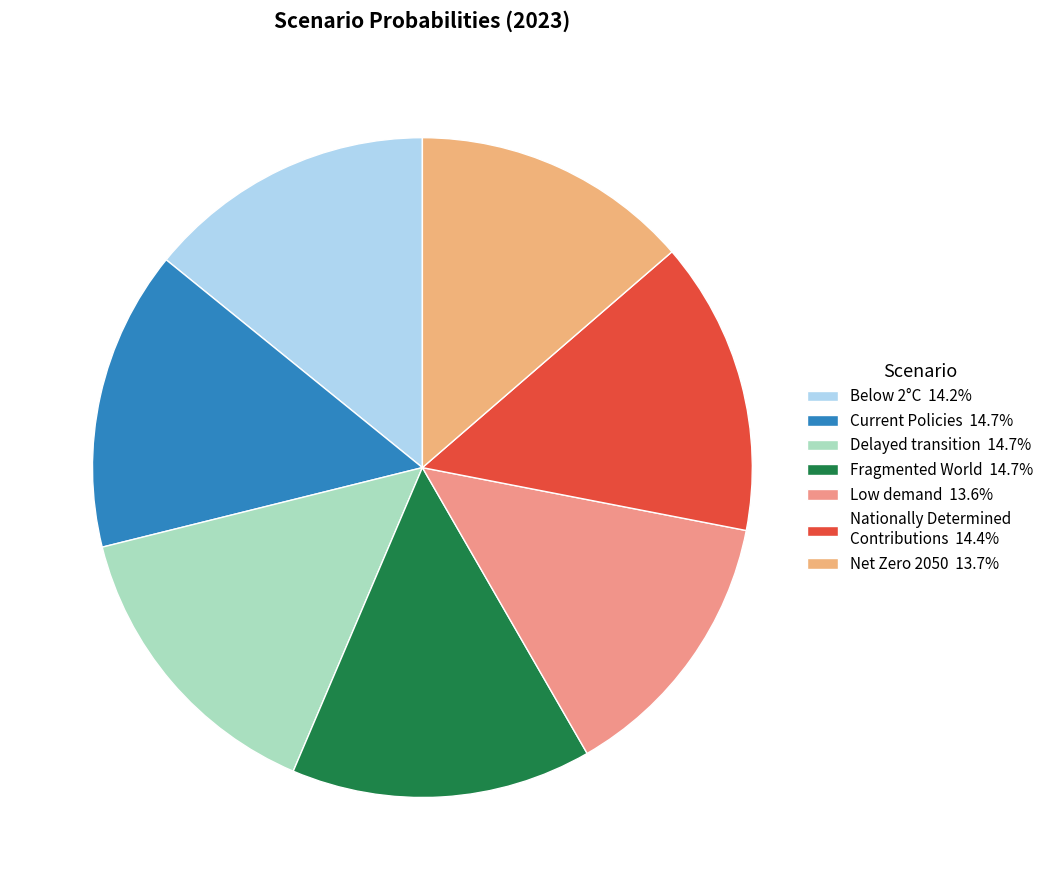

To the nearest percent, what is the difference between the largest and smallest slice percentages?

1%